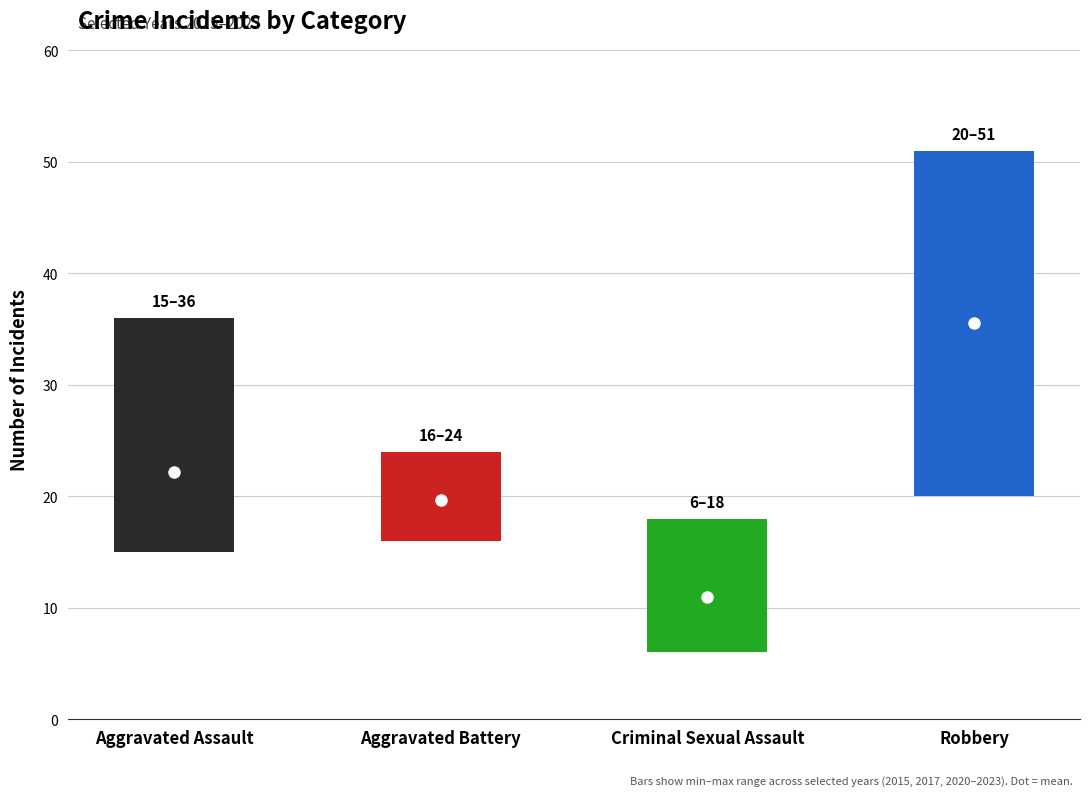

At which category does the chart reach its minimum across all series?

Criminal Sexual Assault